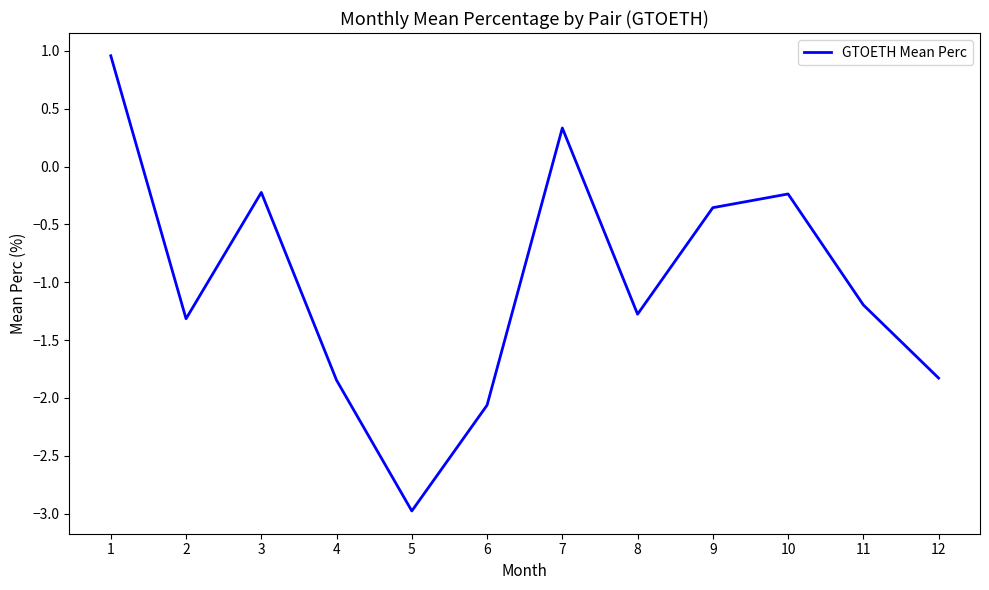

Which label corresponds to the smallest value in the chart?

5